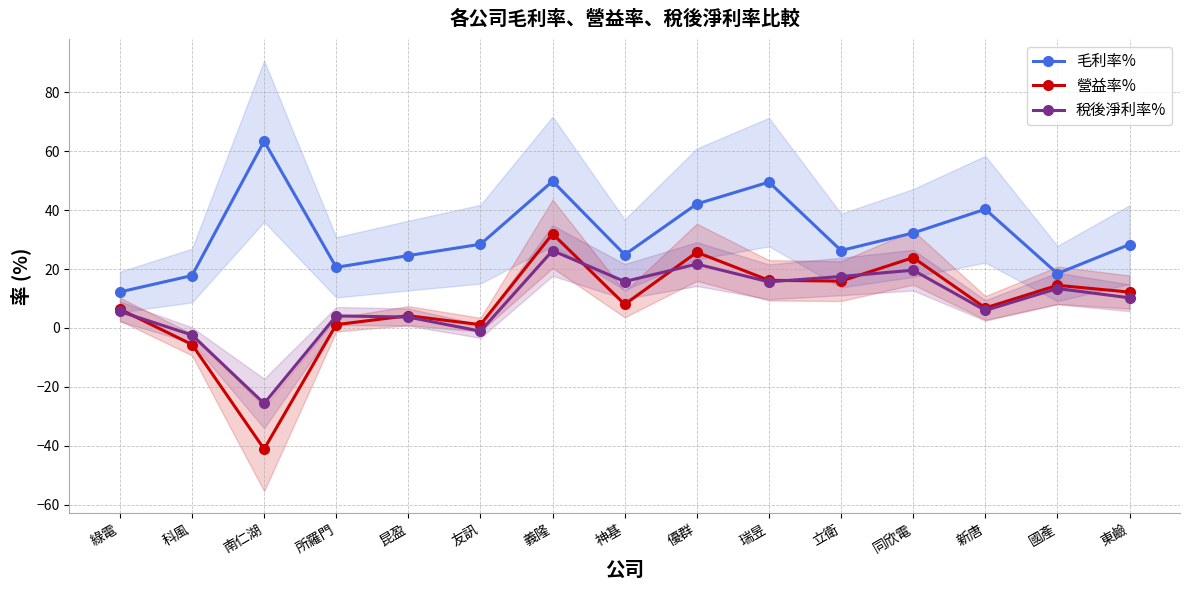

At which label does 稅後淨利率% reach its minimum?

南仁湖